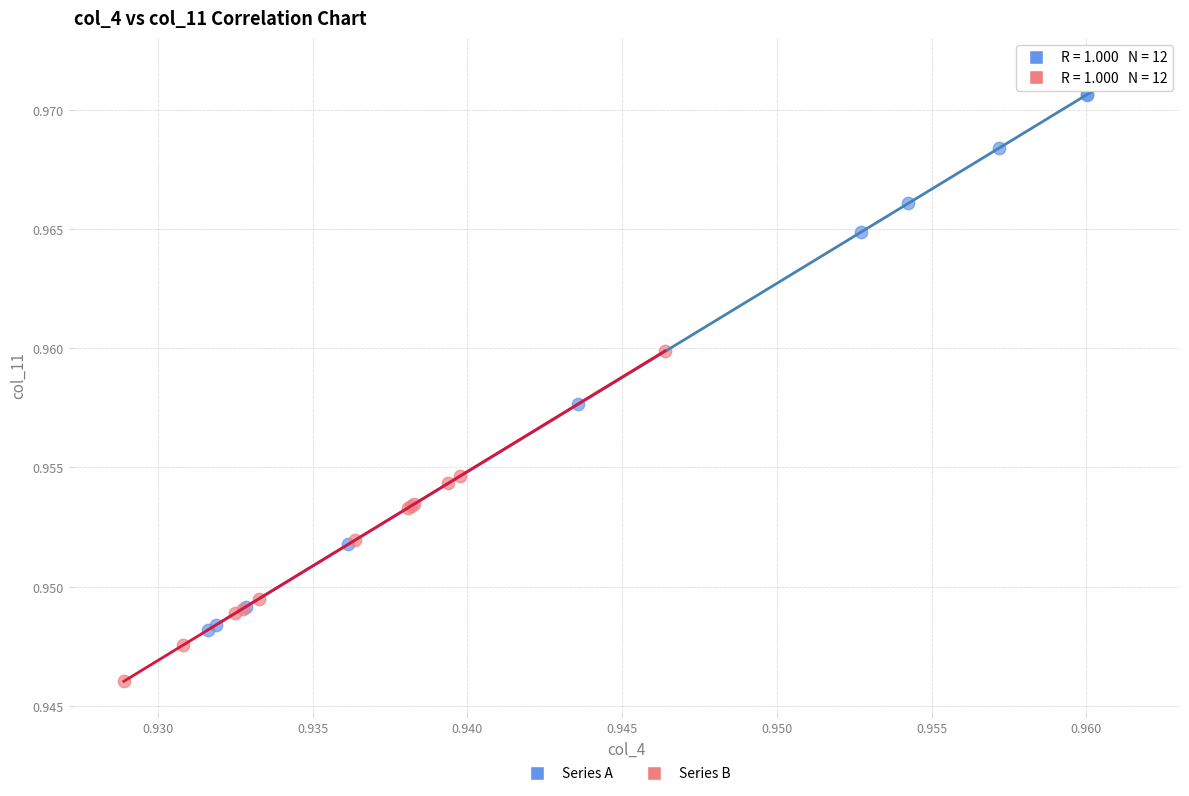

Which series reaches the maximum Y coordinate?

Series A